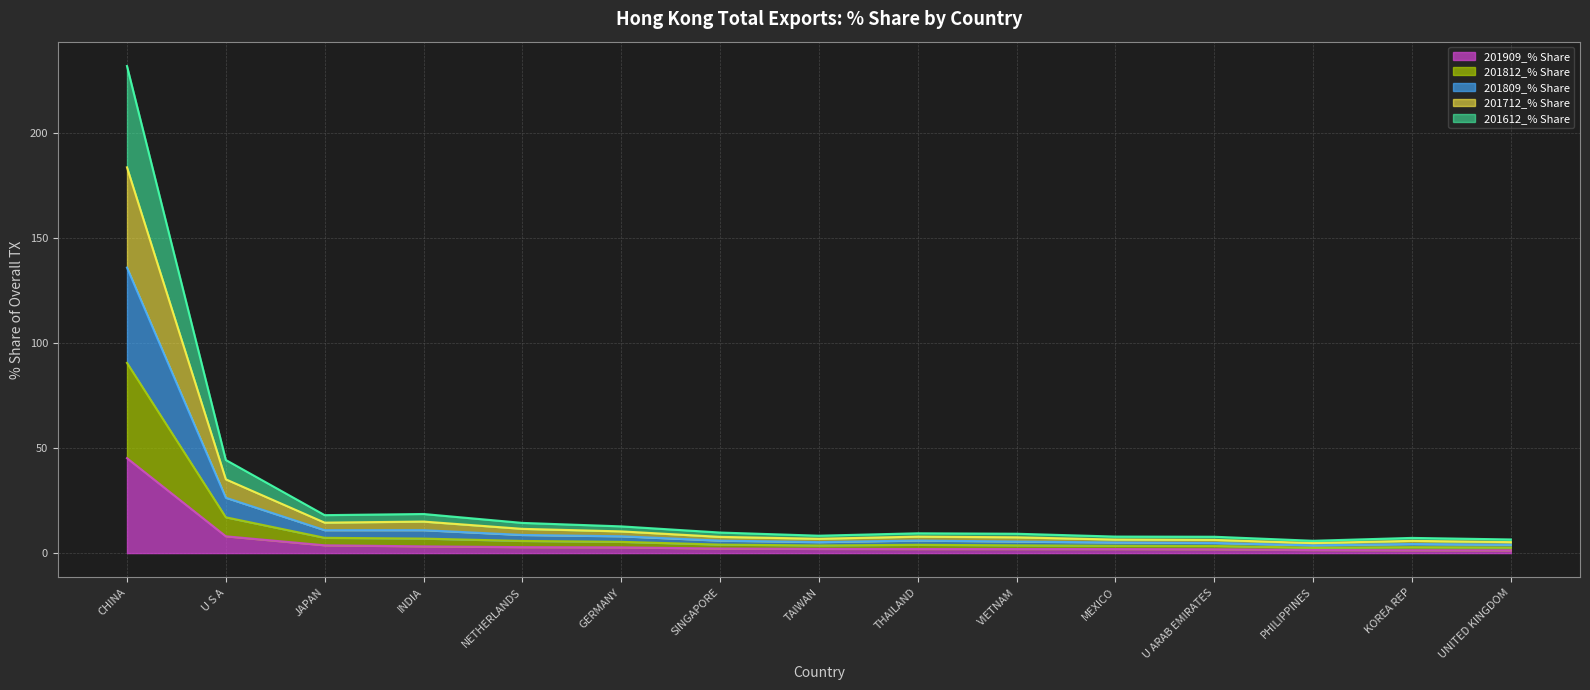

Where is the first local minimum for 201712_% Share?

JAPAN